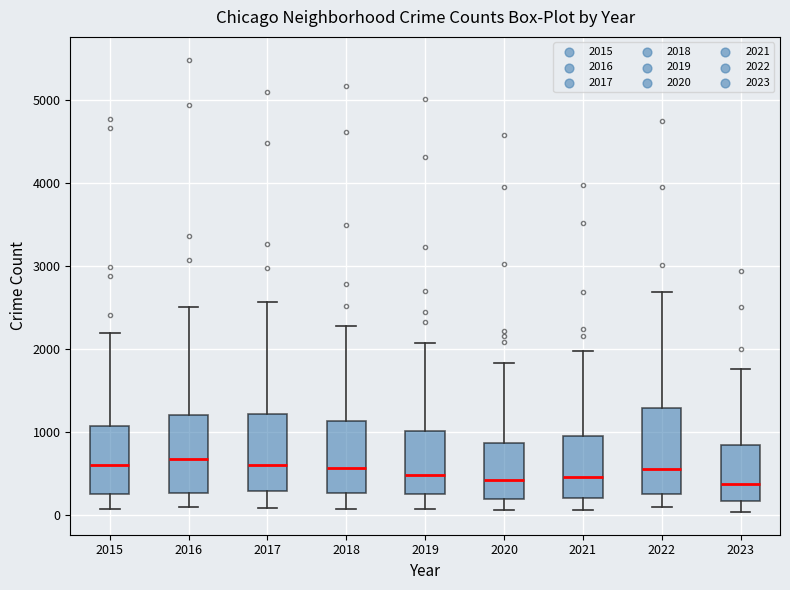

Where is the lower edge of the box at x = 2021 on the y-axis? The values are not printed on the chart, so give them approximately, as read against the axis.

200